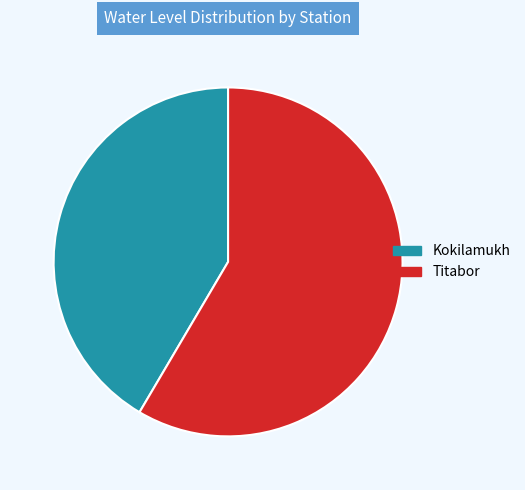

Is it true that Titabor is 58% of the pie?

True